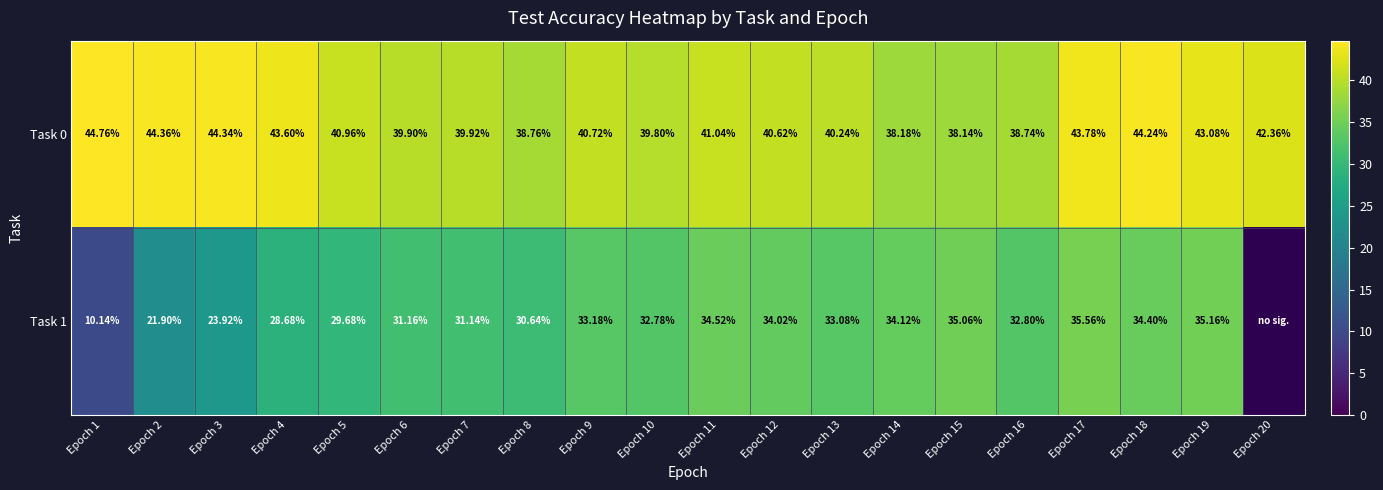

True or false: Task 0 has a value of 24.6 at Epoch 1.

False